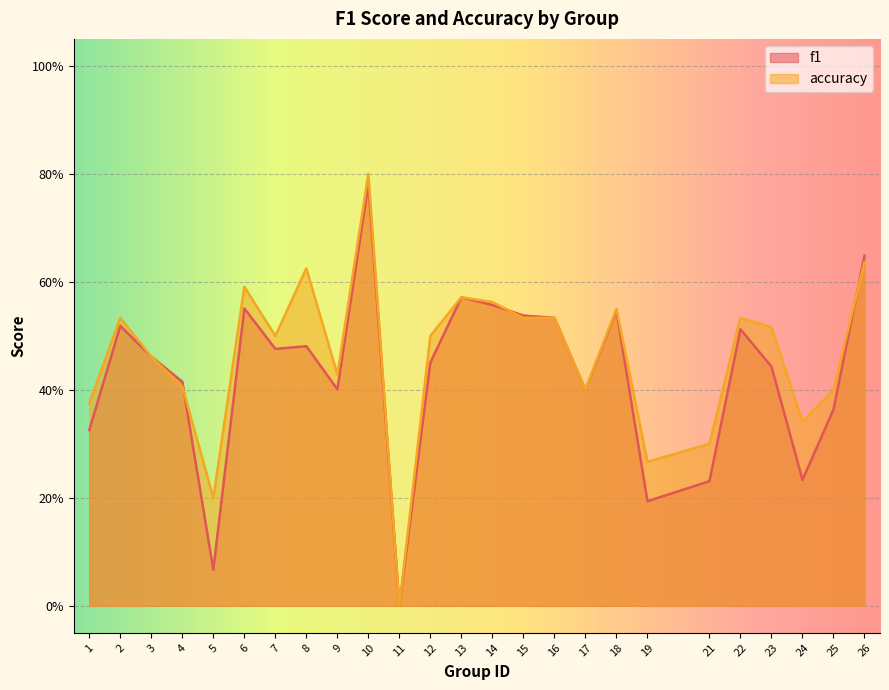

Which category has the highest value across all series?

10